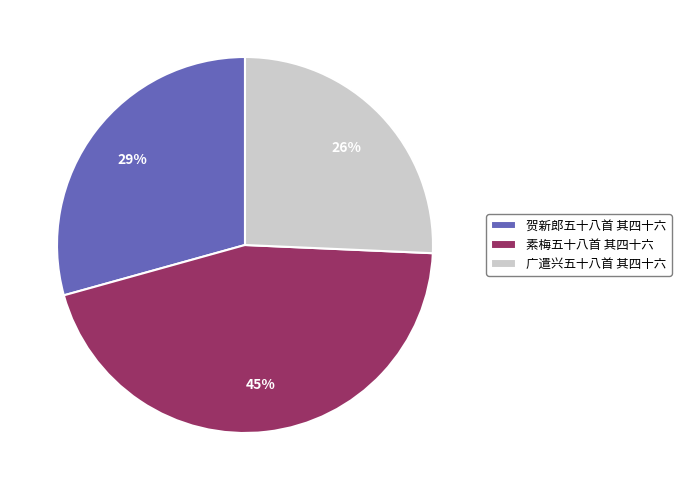

Count the number of slices in the pie.

3